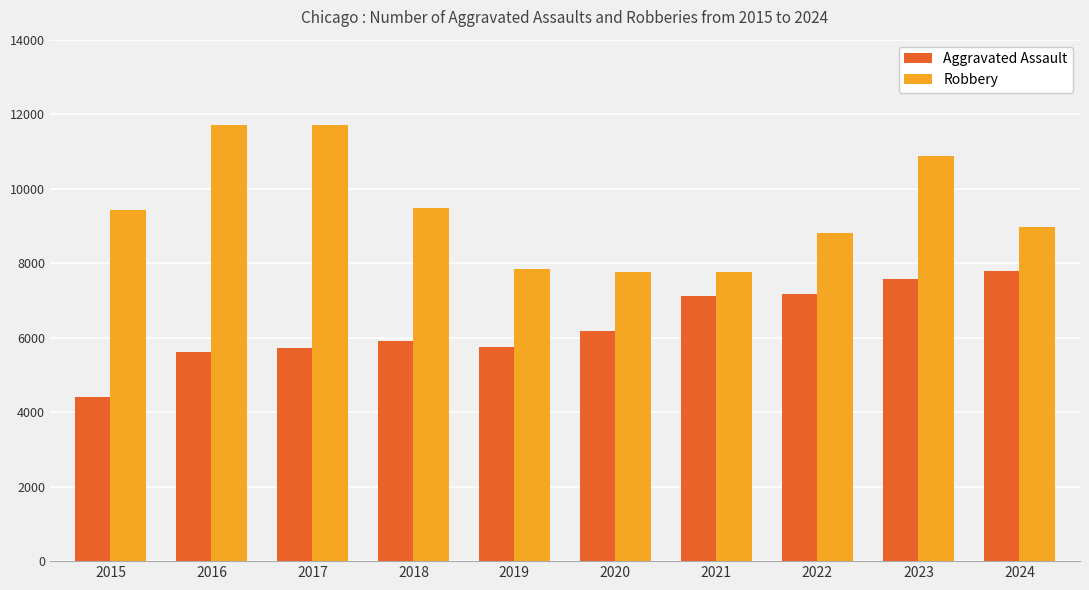

What is the total value across all series at 2020?

13942